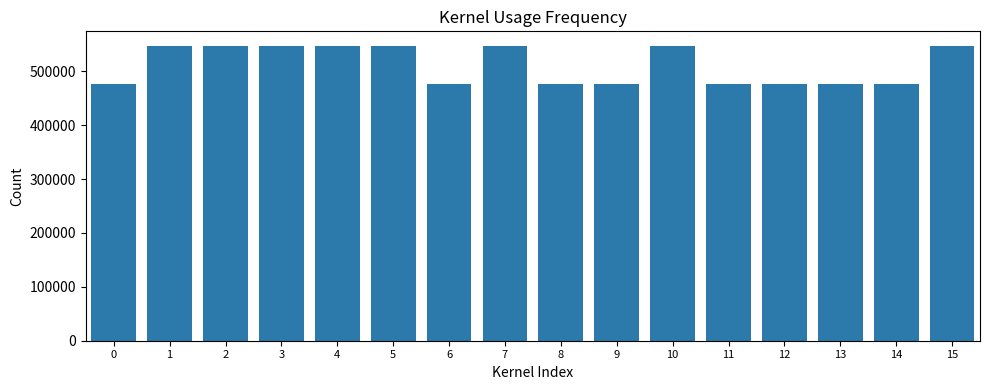

Approximately how many times larger is the value at 3 compared to 0?

1.1